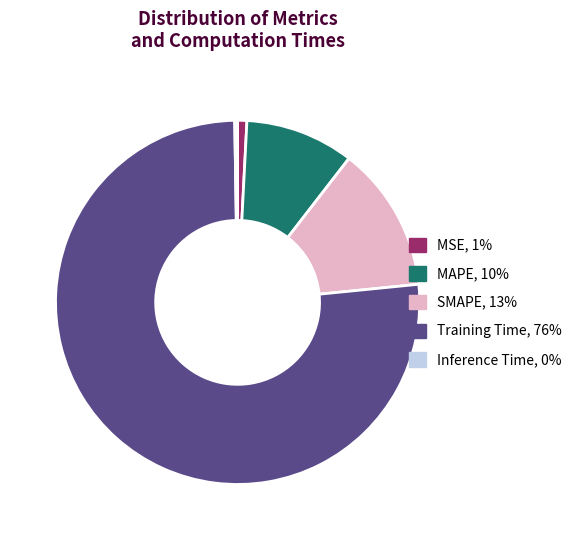

Combined, do Training Time, 76% and MSE, 1% account for over 50%?

Yes